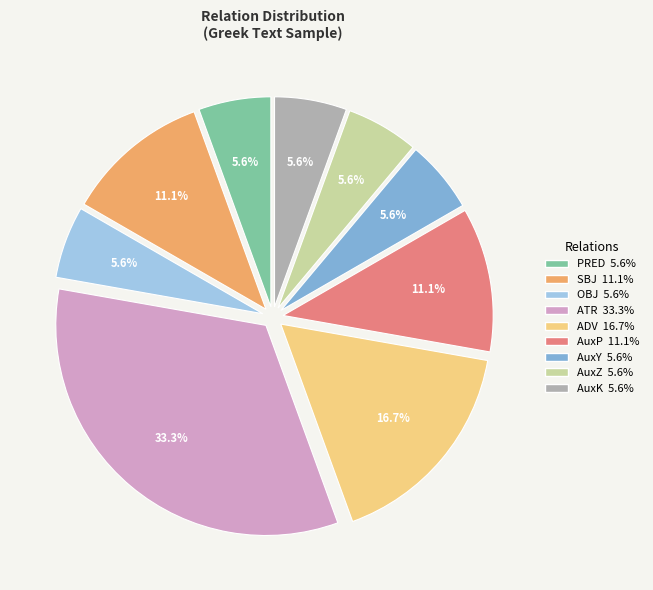

What percentage is NOT represented by SBJ?

88.9%